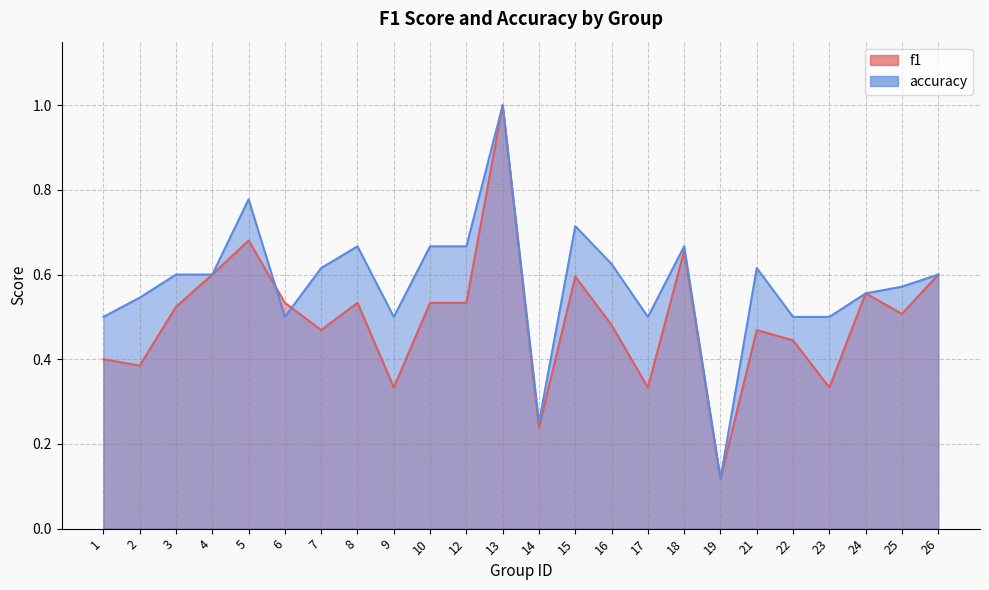

What is the total value across all series at 5?

1.5